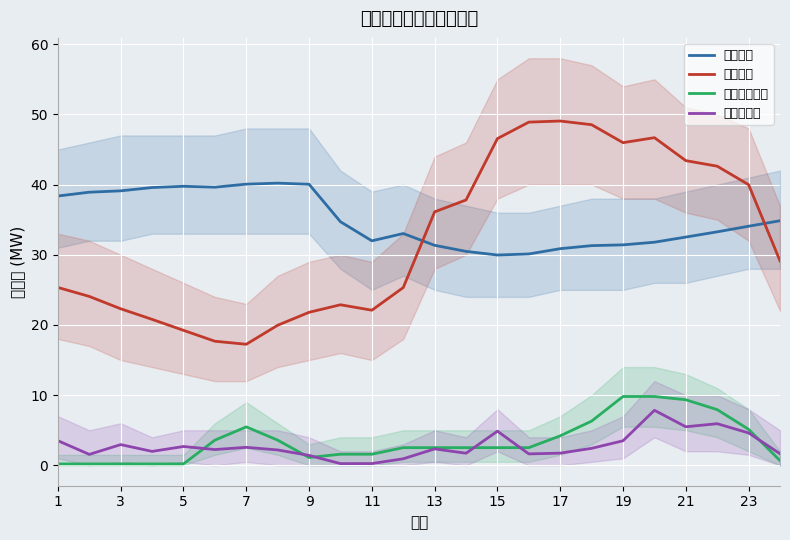

The 秋季冷负荷 series shows 2.6 at 7. True or false?

True